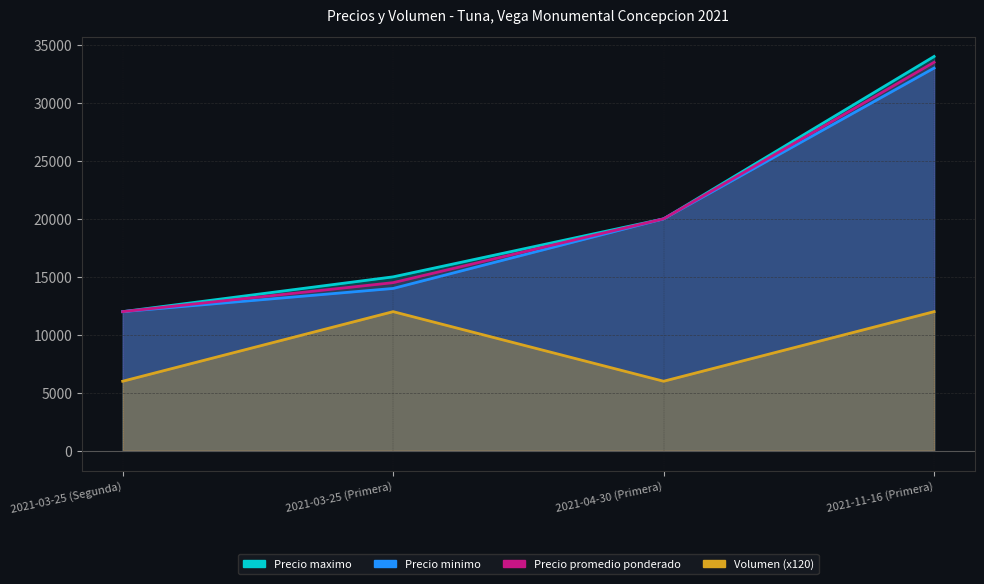

At which label is Precio minimo closest to 22500?

2021-04-30 (Primera)